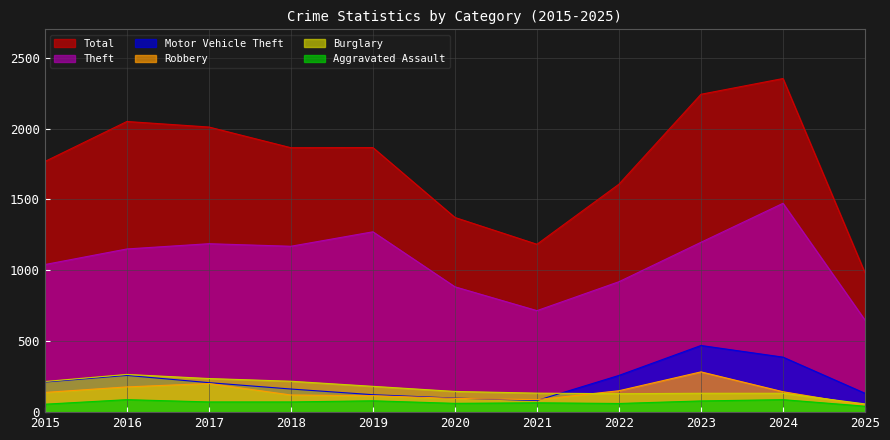

True or false: Theft and Burglary intersect in this chart.

False